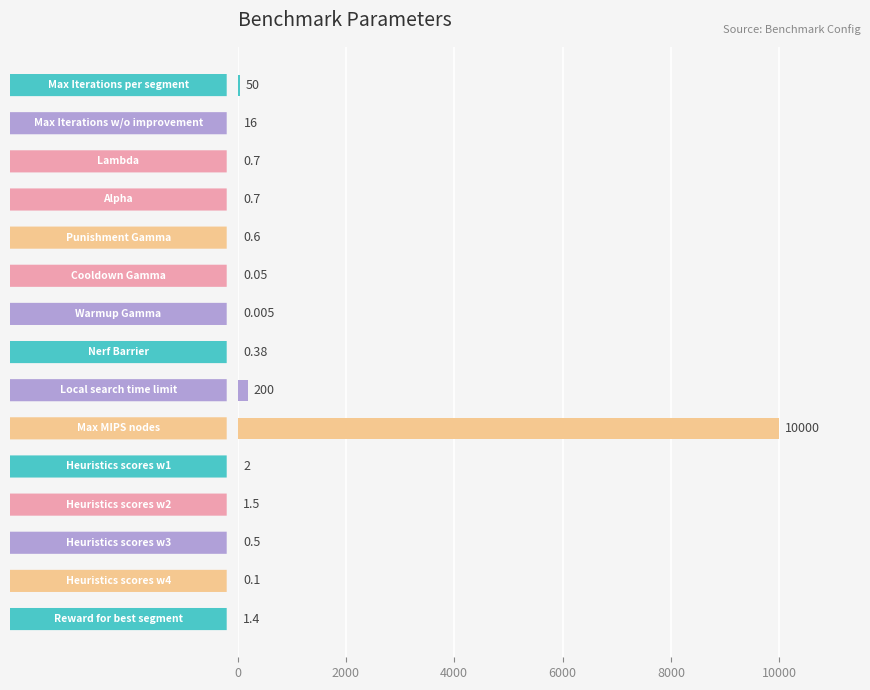

How many categories are shown in the chart?

15